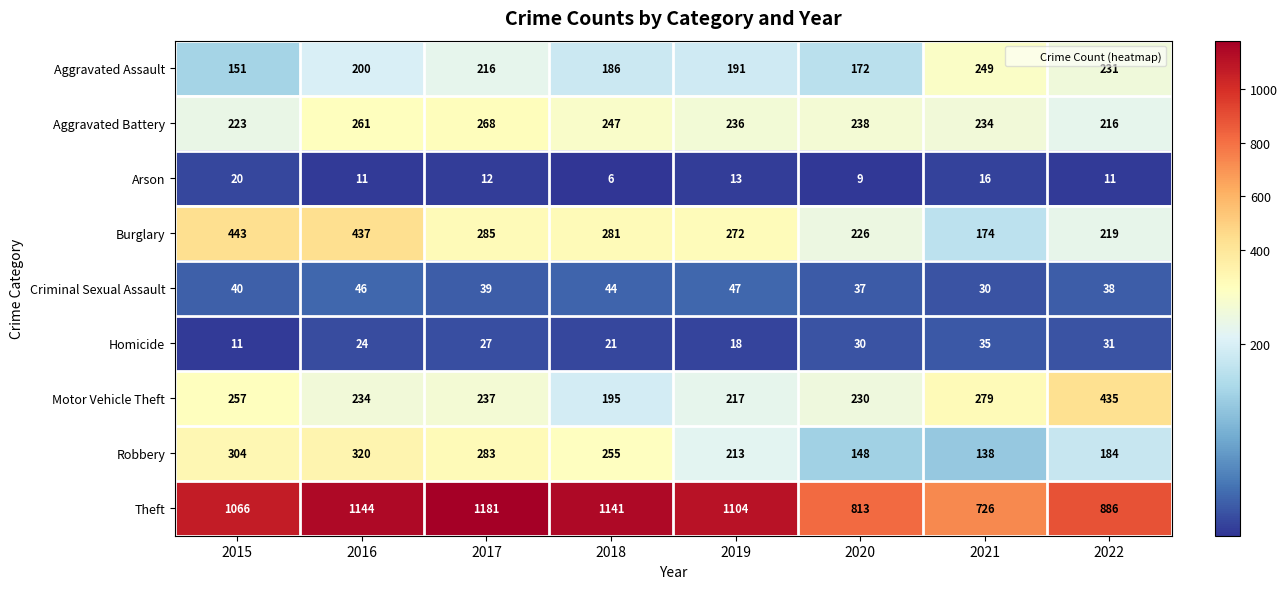

What is the difference between the highest and lowest values at 2018?

1135